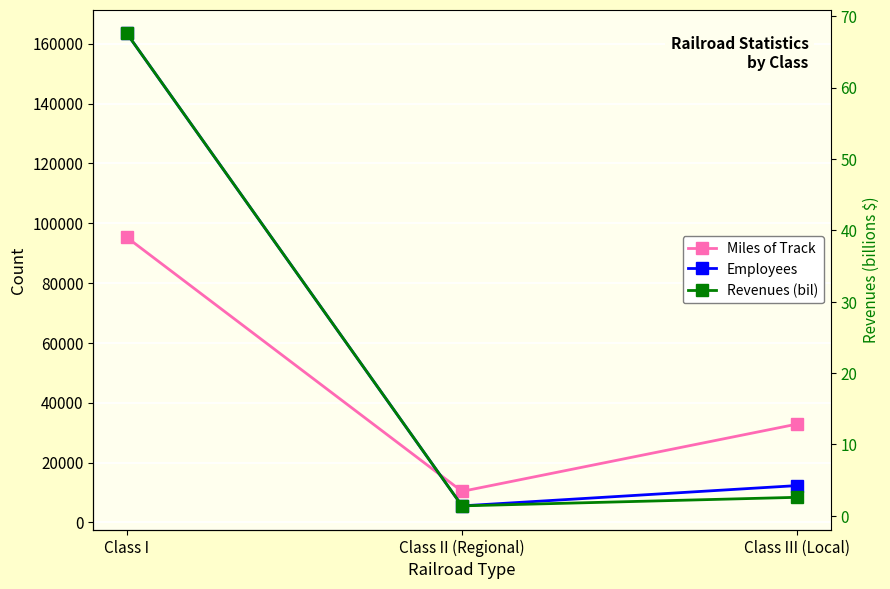

Reading left to right, extract all data points from this chart.

Miles of Track: 95264.0	10355.0	32858.0
Employees: 163464.0	5507.0	12293.0
Revenues (bil): 67.6	1.4	2.6